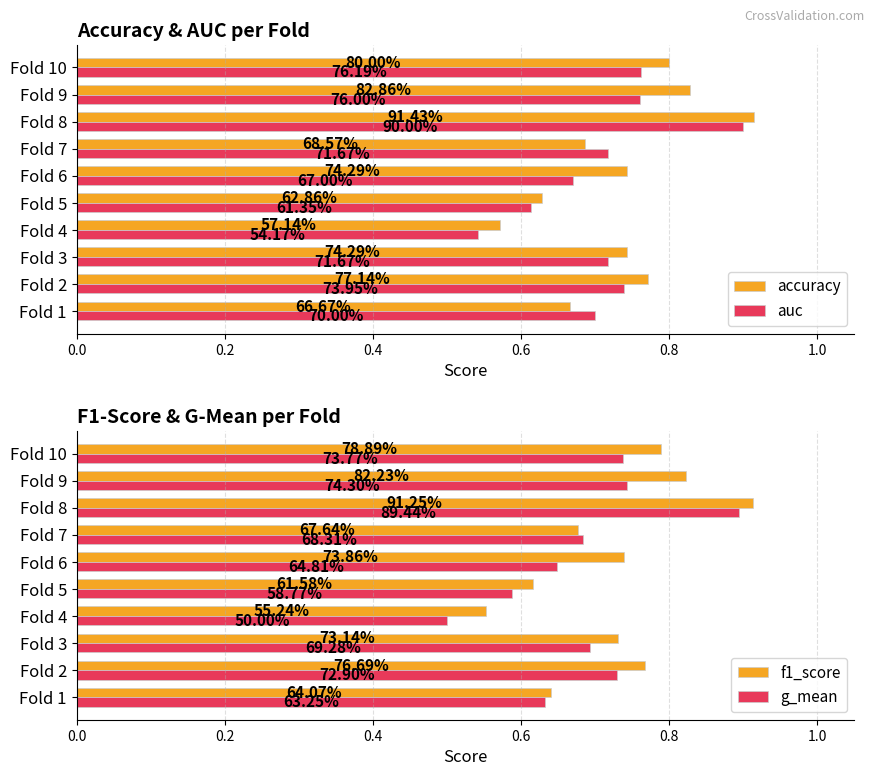

The auc series shows 0.7 at Fold 6. True or false?

True